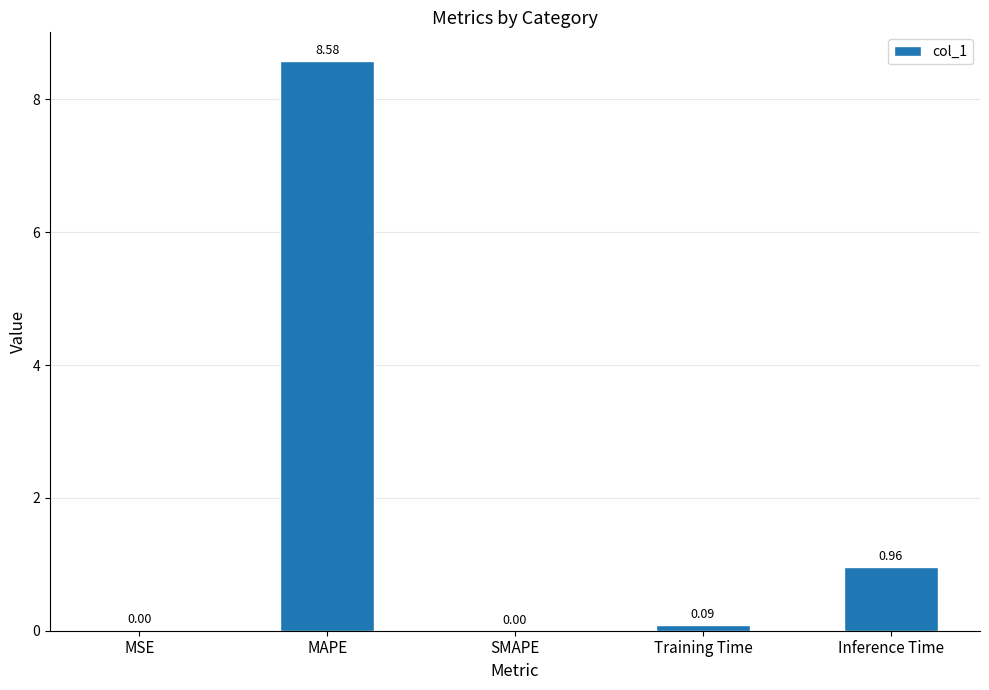

Where is the data nearest to the value 4?

Inference Time